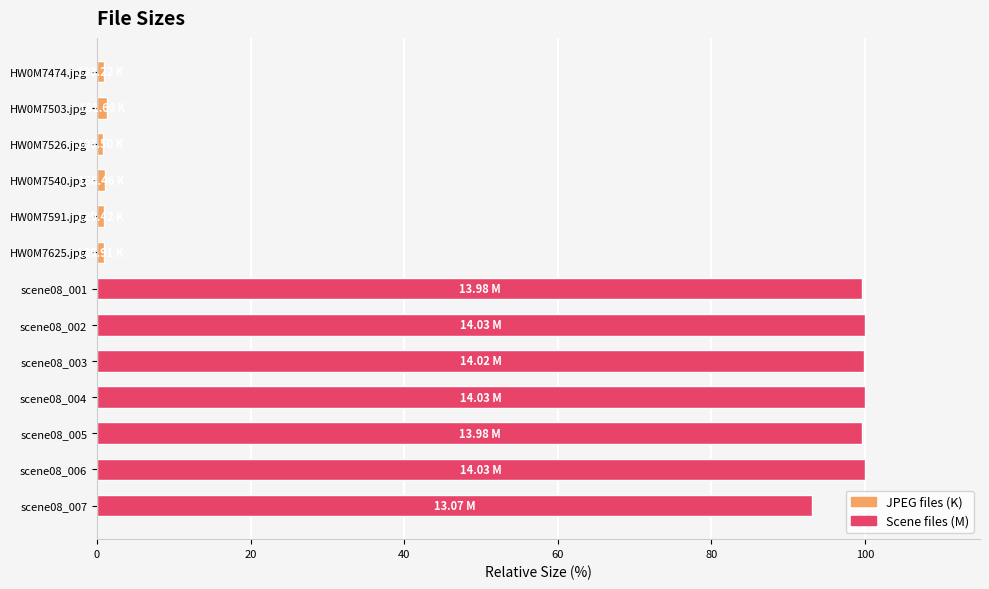

Are the bars horizontal?

Yes